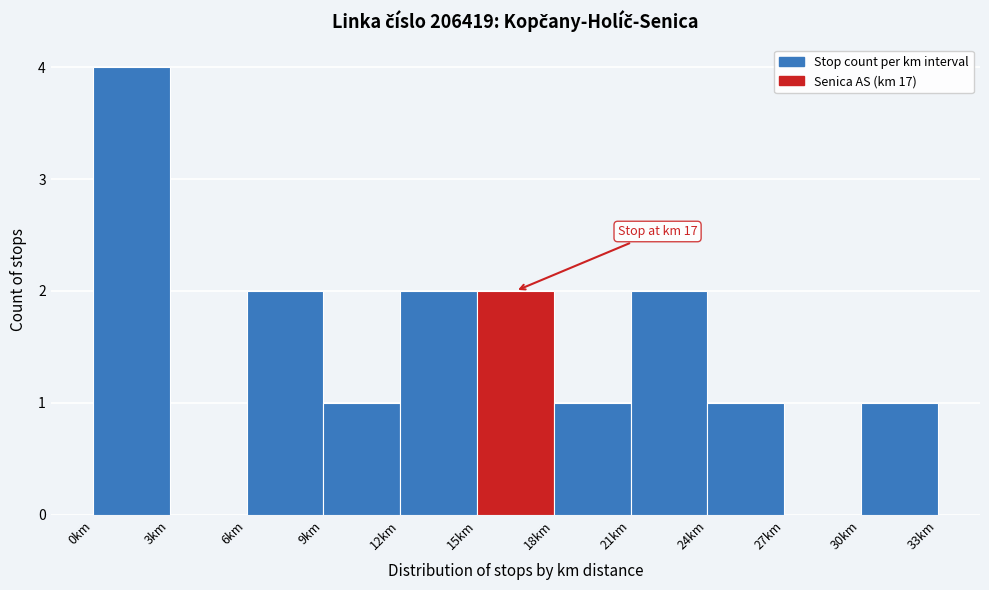

Which range on the x-axis has the tallest bar?

0 to 3